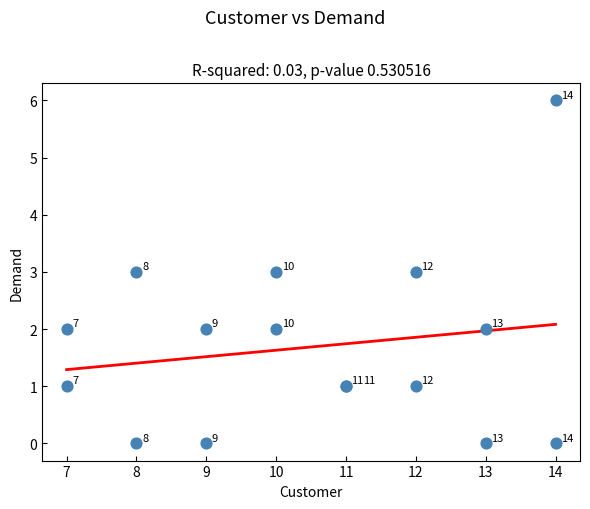

What Y value in the scatter plot is closest to 3?

3